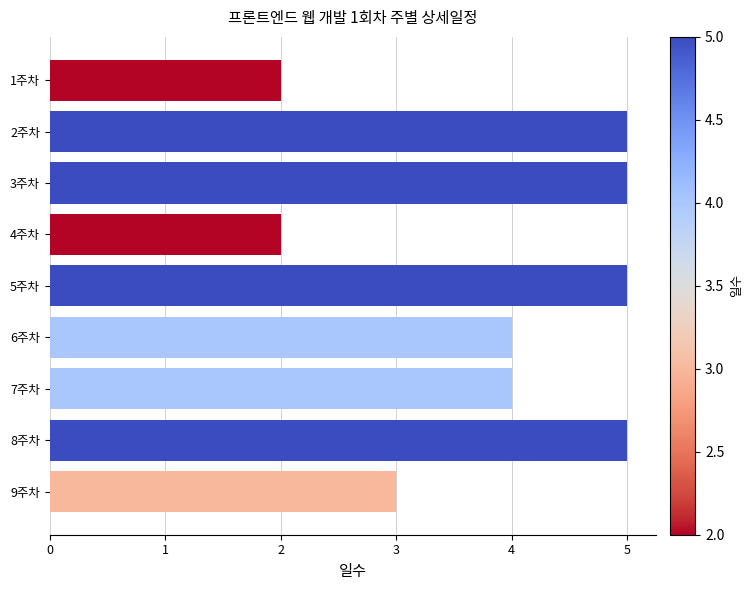

How many series are shown in this chart?

1